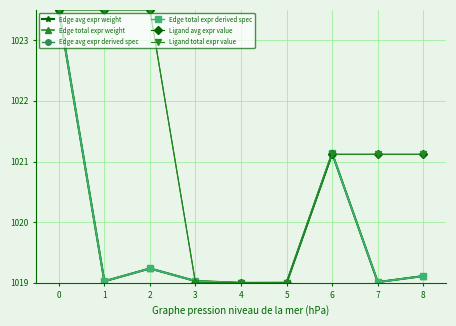

Reading left to right, extract all data points from this chart.

Edge avg expr weight: 0=1023.5	1=1019.0	2=1019.2	3=1019.0	4=1019.0	5=1019.0	6=1021.1	7=1019.0	8=1019.1
Edge total expr weight: 0=1023.5	1=1019.0	2=1019.2	3=1019.0	4=1019.0	5=1019.0	6=1021.1	7=1019.0	8=1019.1
Edge avg expr derived spec: 0=1023.5	1=1019.0	2=1019.2	3=1019.0	4=1019.0	5=1019.0	6=1021.1	7=1019.0	8=1019.1
Edge total expr derived spec: 0=1023.5	1=1019.0	2=1019.2	3=1019.0	4=1019.0	5=1019.0	6=1021.1	7=1019.0	8=1019.1
Ligand avg expr value: 0=1023.5	1=1023.5	2=1023.5	3=1019.0	4=1019.0	5=1019.0	6=1021.1	7=1021.1	8=1021.1
Ligand total expr value: 0=1023.5	1=1023.5	2=1023.5	3=1019.0	4=1019.0	5=1019.0	6=1021.1	7=1021.1	8=1021.1